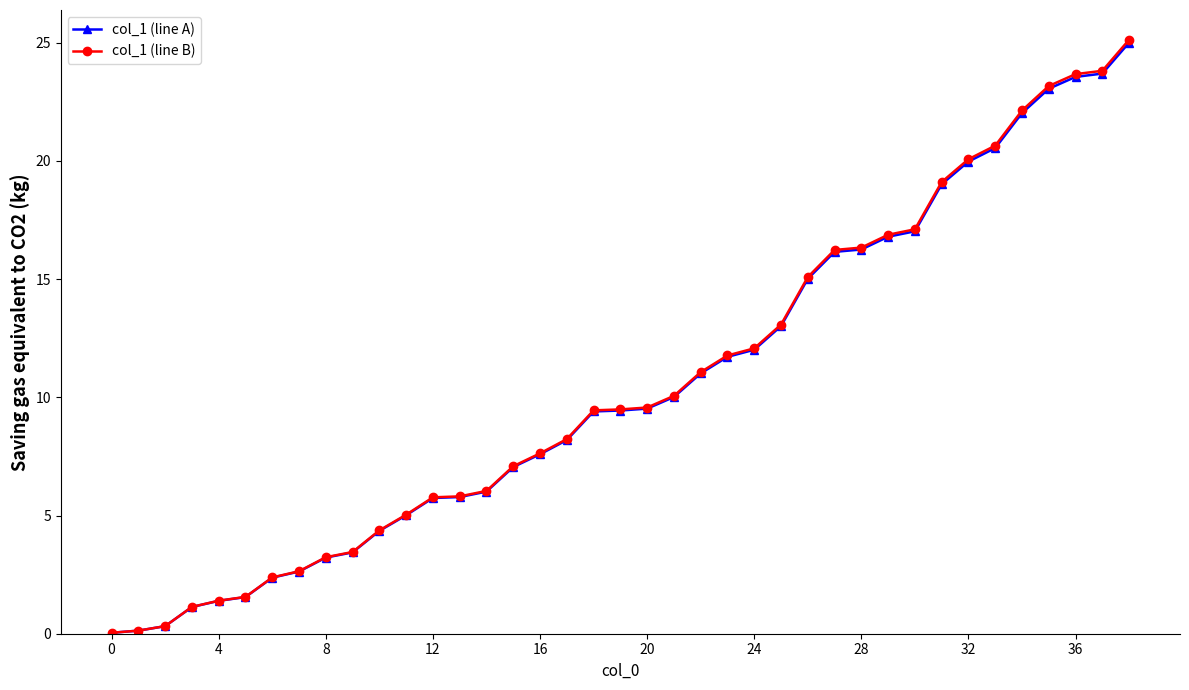

Which series has the widest spread of values?

col_1 (line B)